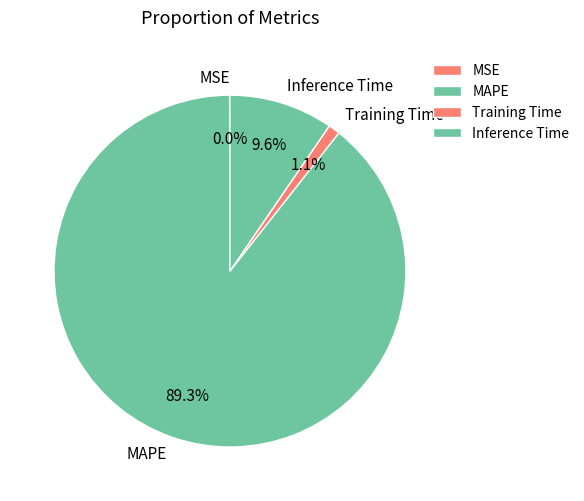

Which category has the biggest portion of the pie?

MAPE